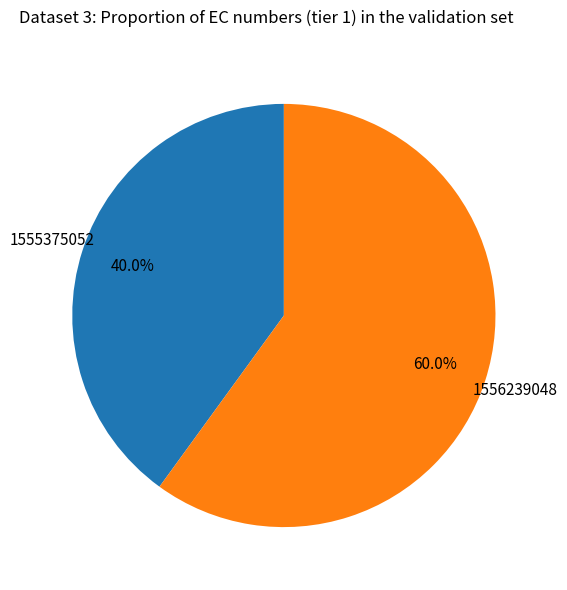

Does any single category account for the majority?

Yes